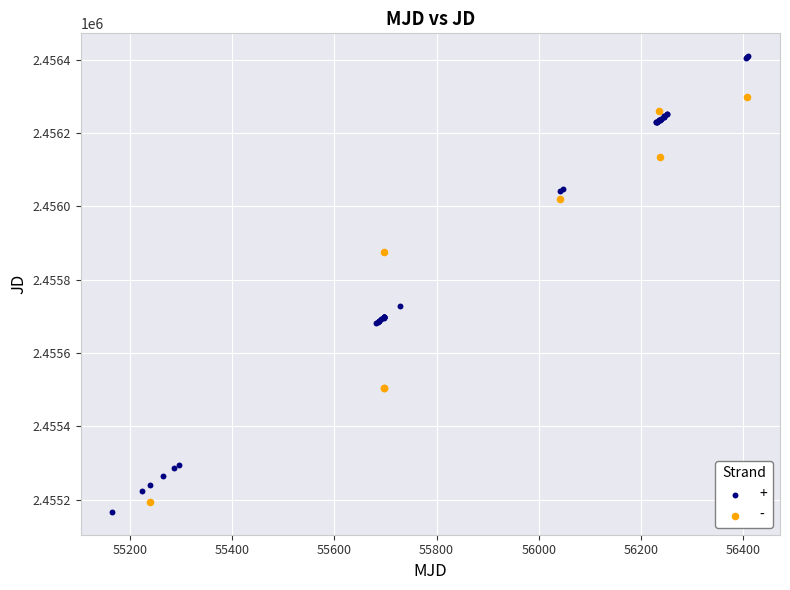

Which series reaches the maximum Y coordinate?

+